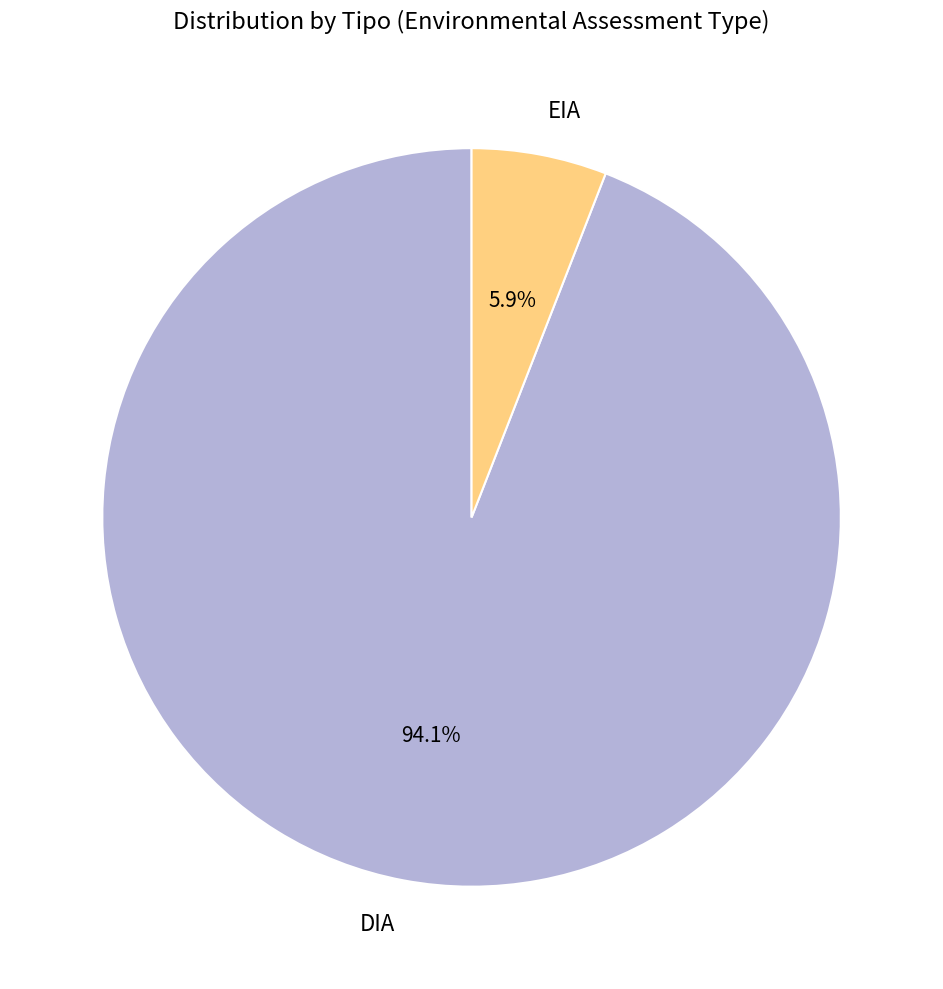

The EIA slice represents 1% of the pie. True or false?

False